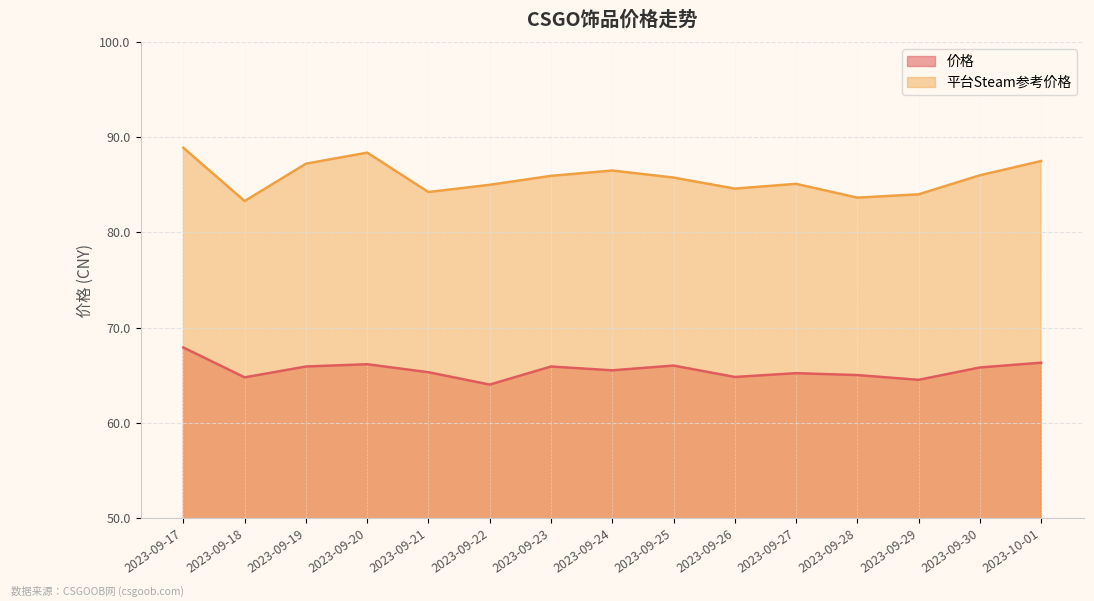

At 2023-09-22, list the series in order from smallest to largest.

价格, 平台Steam参考价格